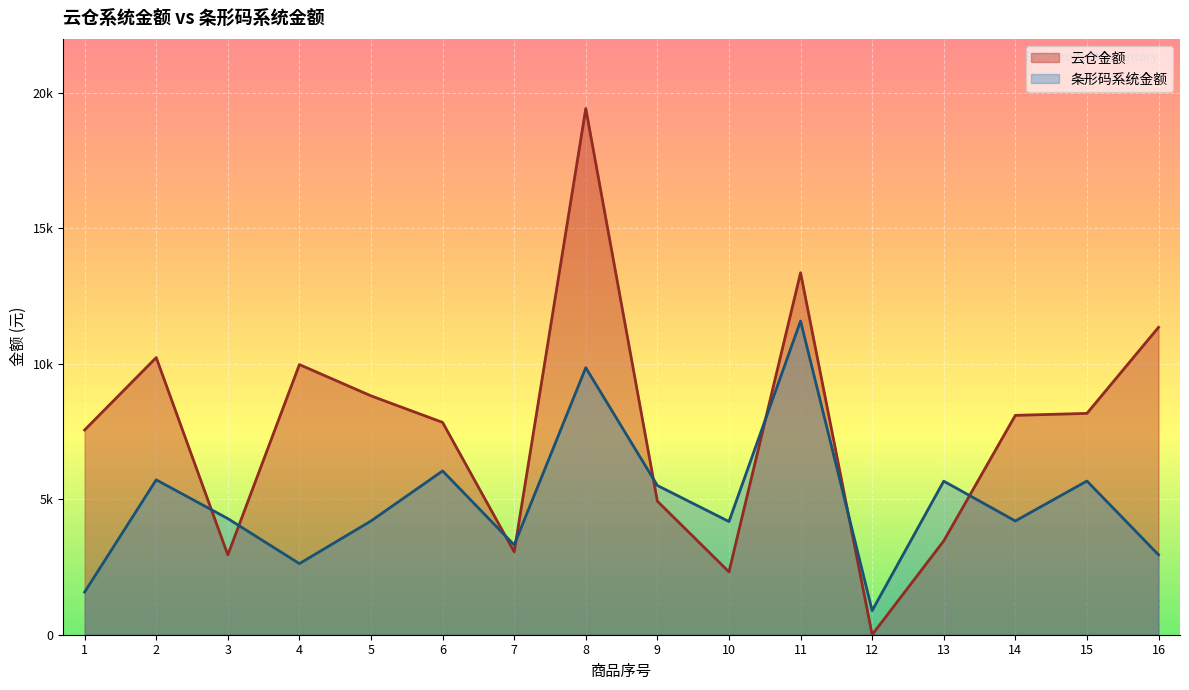

What is the sum of the 云仓金额 values at 14 and 2?

18334.0